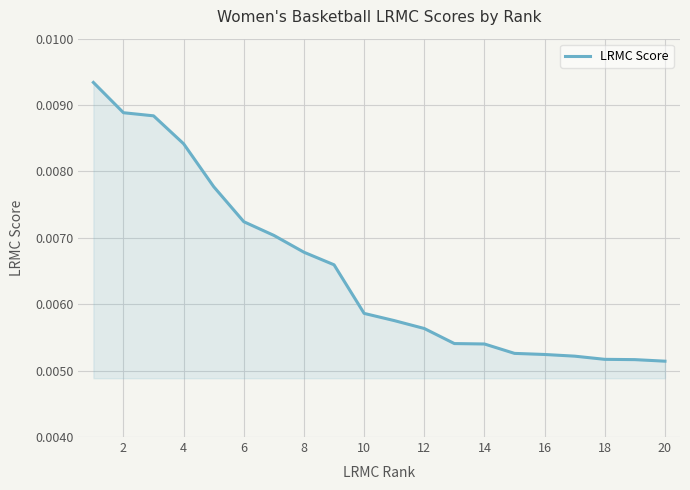

True or false: there are more than 1 points higher than both neighbors.

False